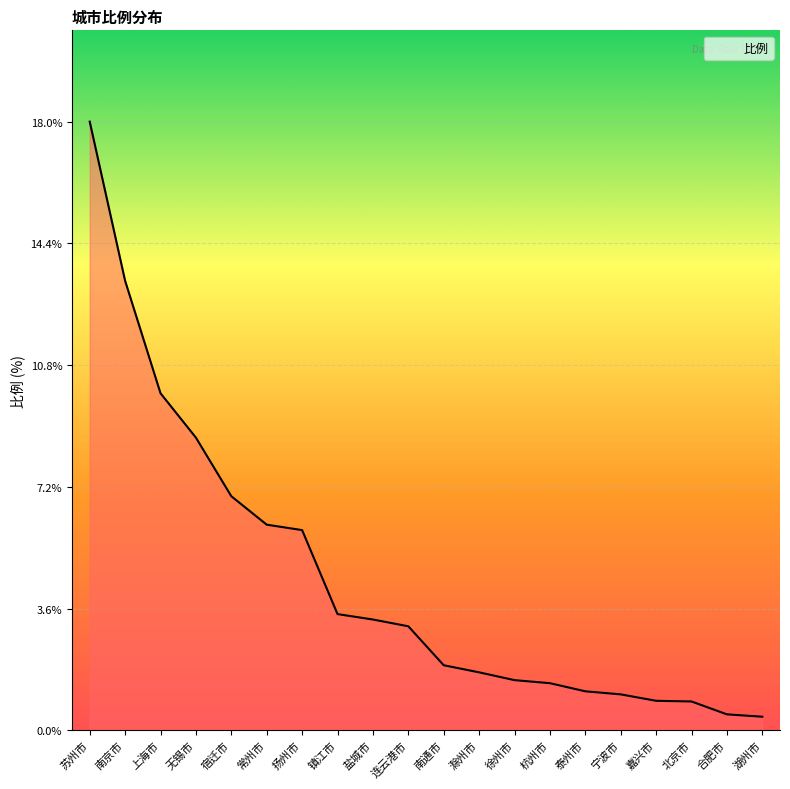

True or false: the data shows 1.1 at 泰州市.

True